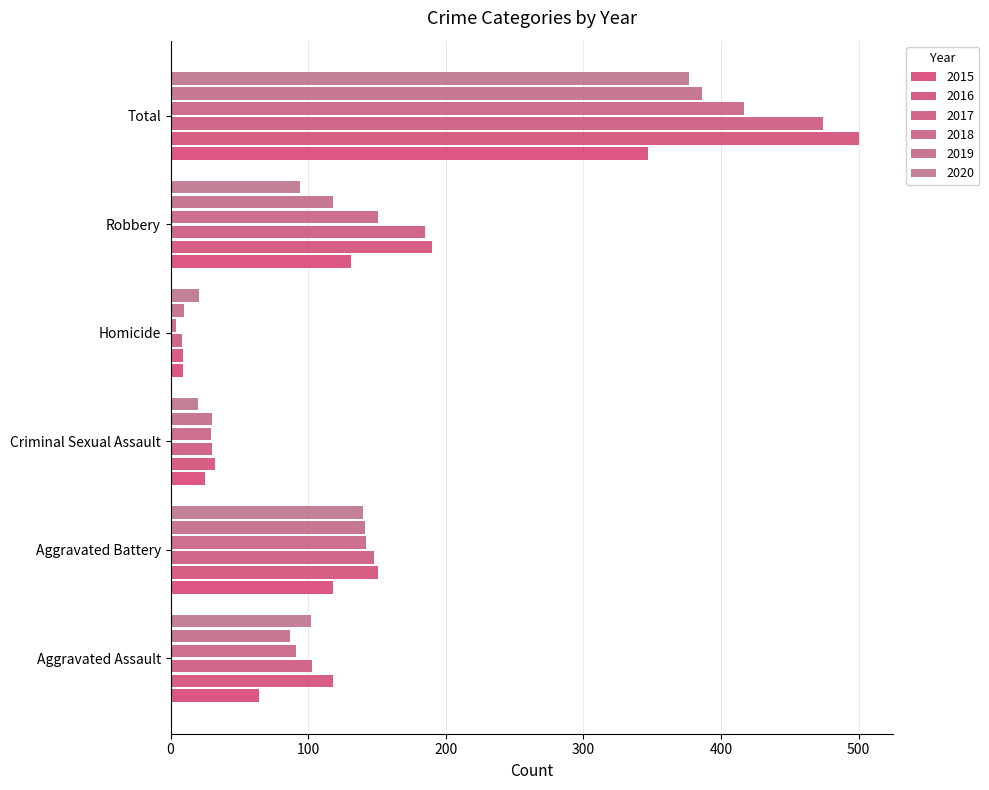

At which label does 2018 reach its minimum?

Homicide